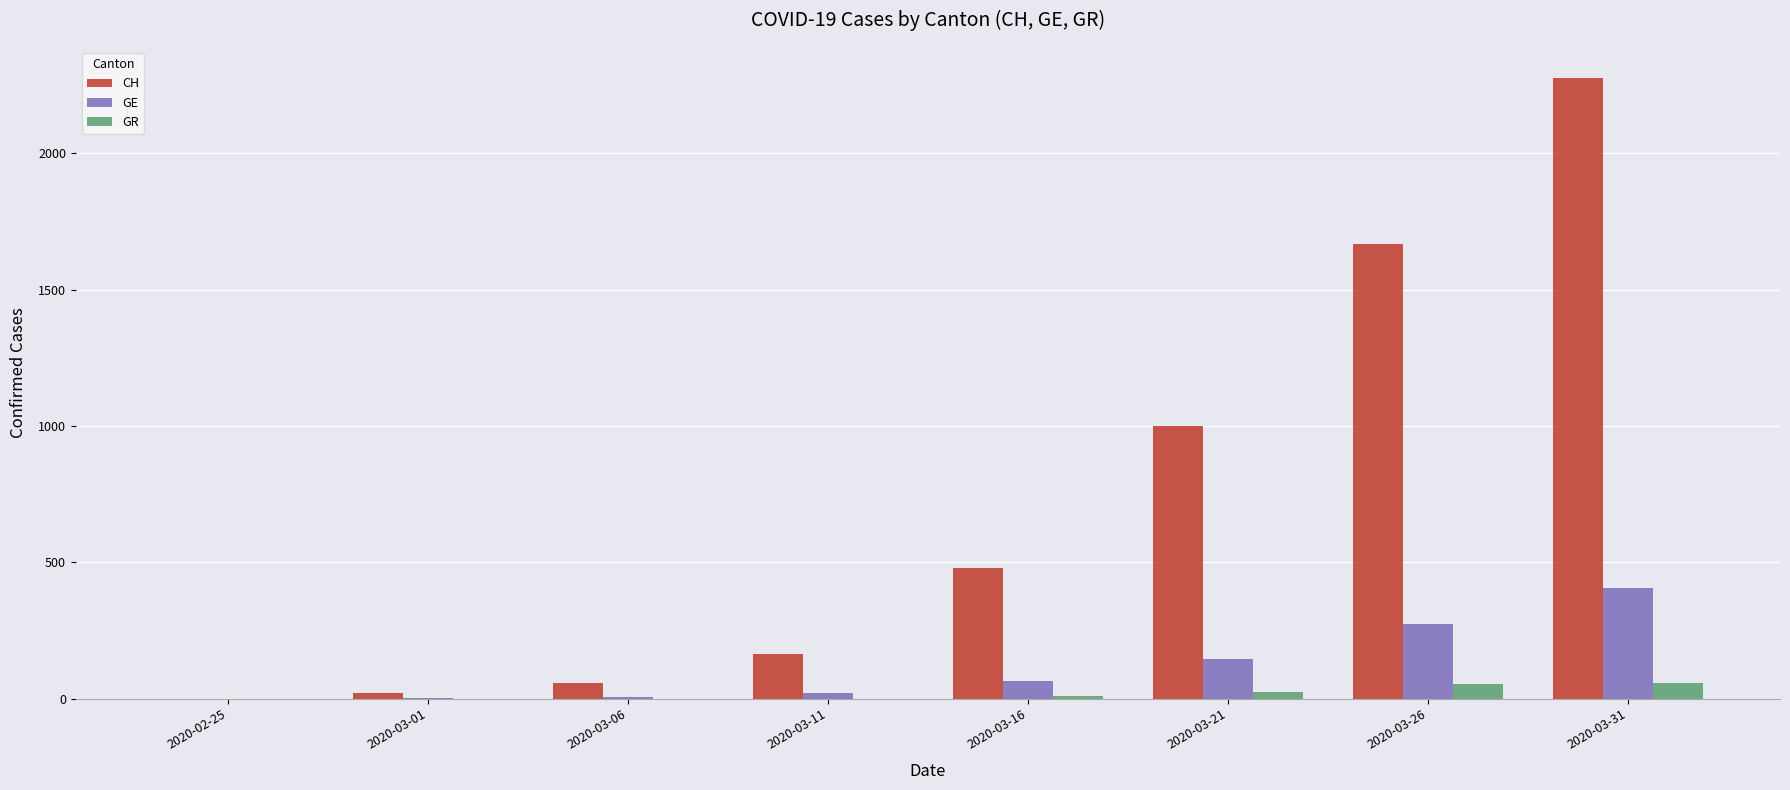

What is the sum of all GE values?

918